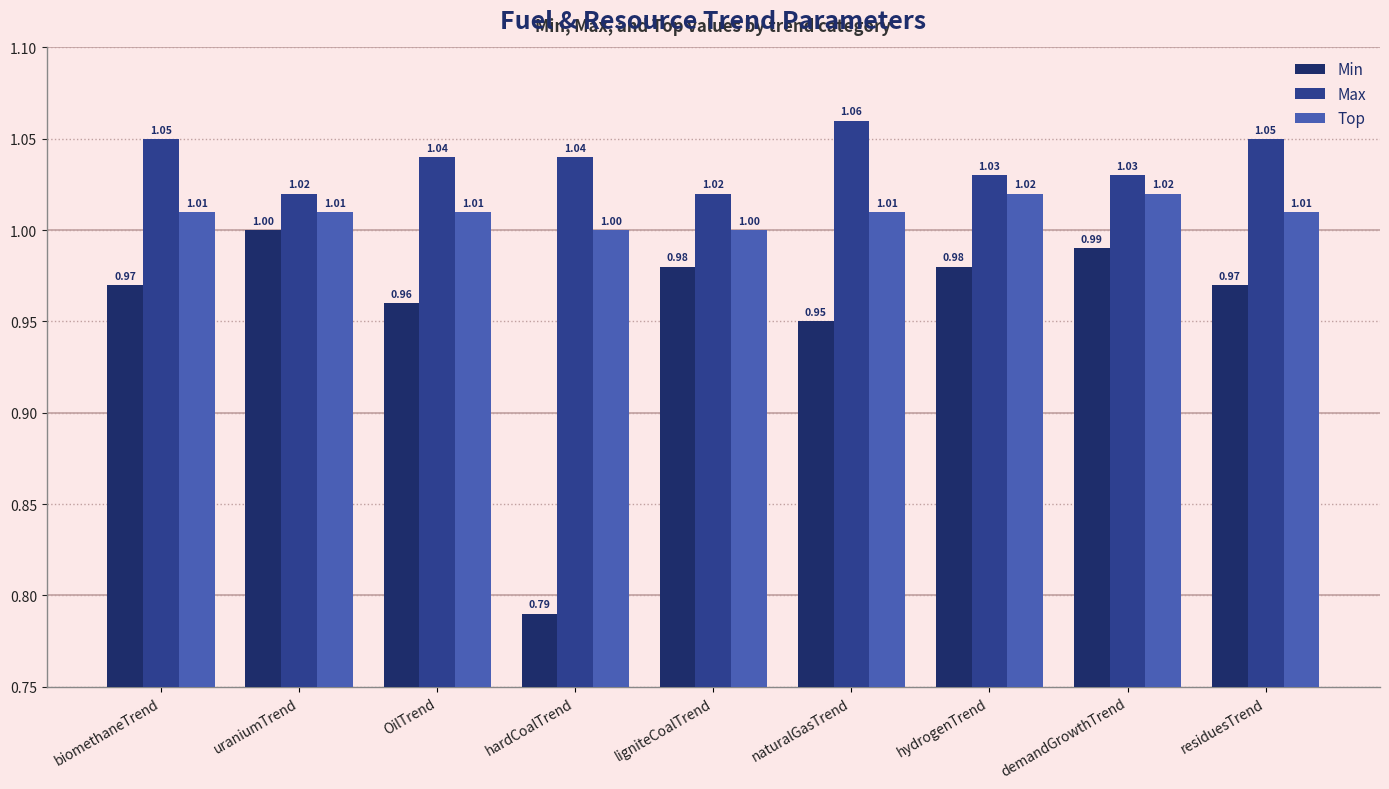

What are all the series names shown in the legend?

Min, Max, Top